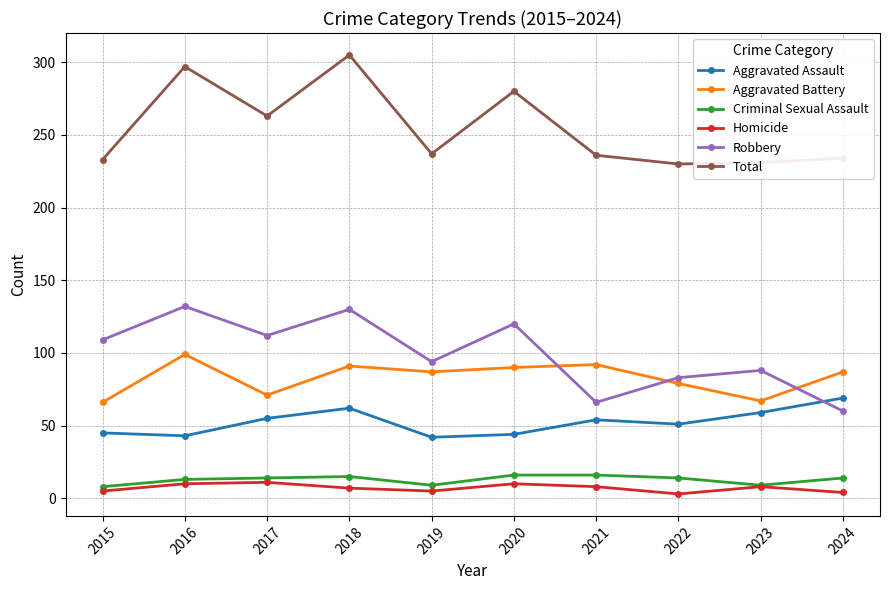

Where does the Total series first go above 237?

2016